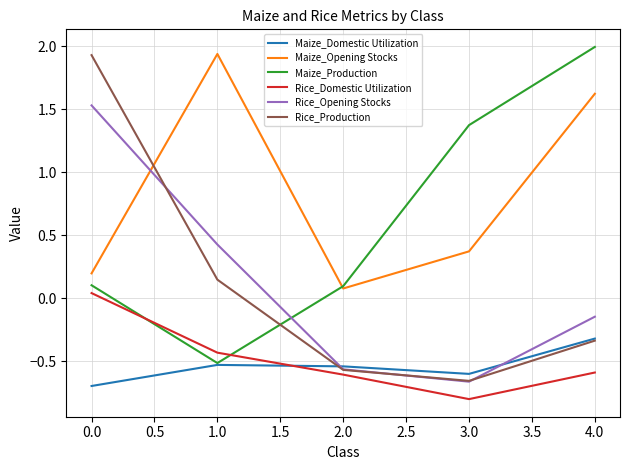

Between 0.0 and 4.0, which series saw the biggest shift?

Rice_Production